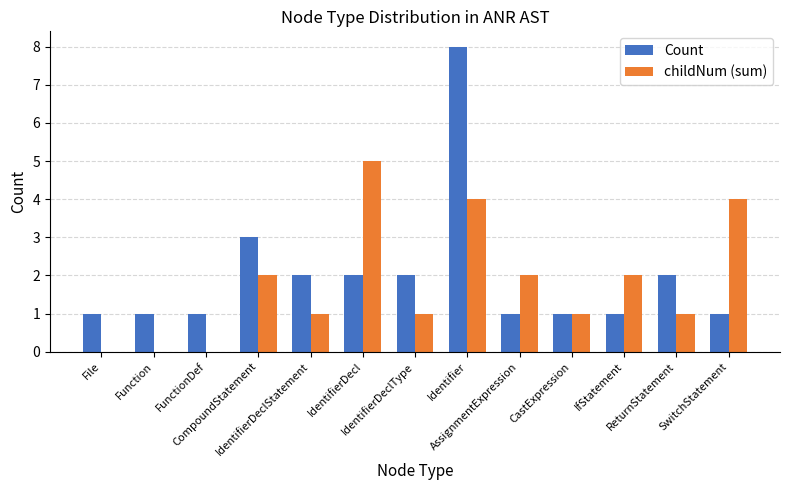

What is the maximum value for Count?

8